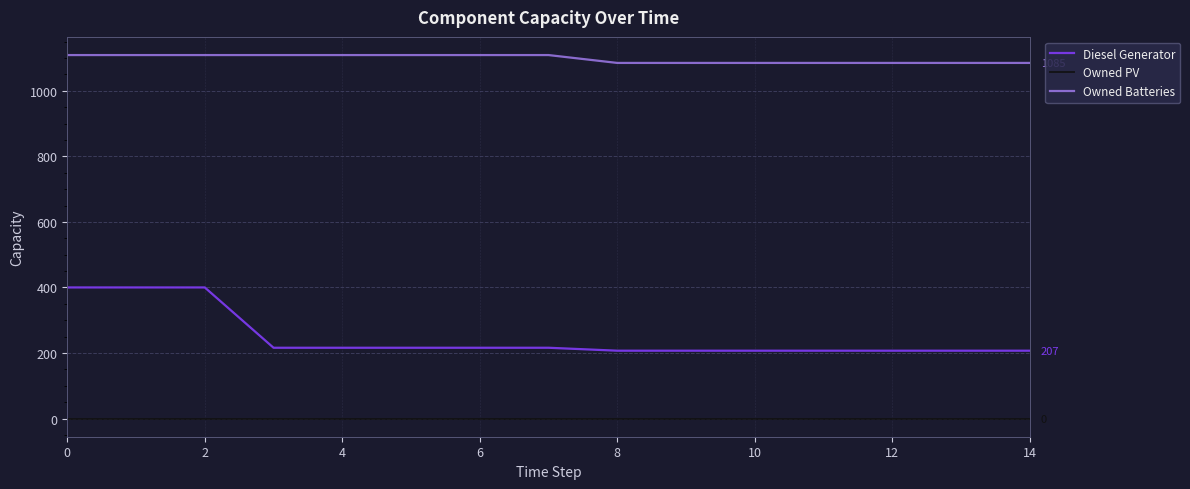

Does the chart display data point markers on the line(s)?

No